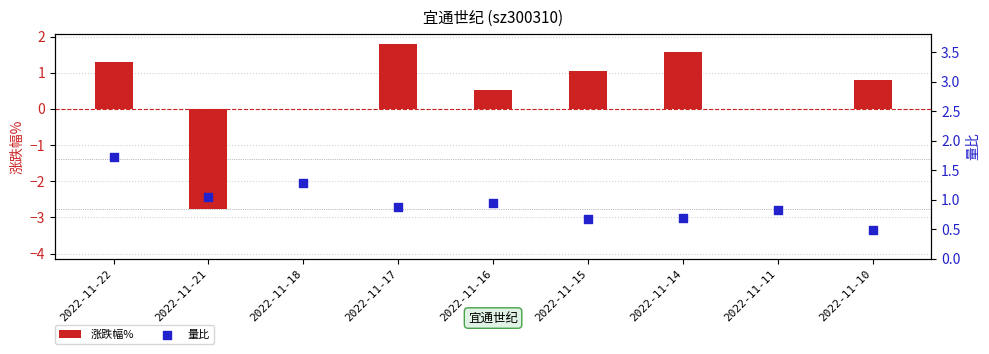

What is the total value across all series at 2022-11-17?

2.7